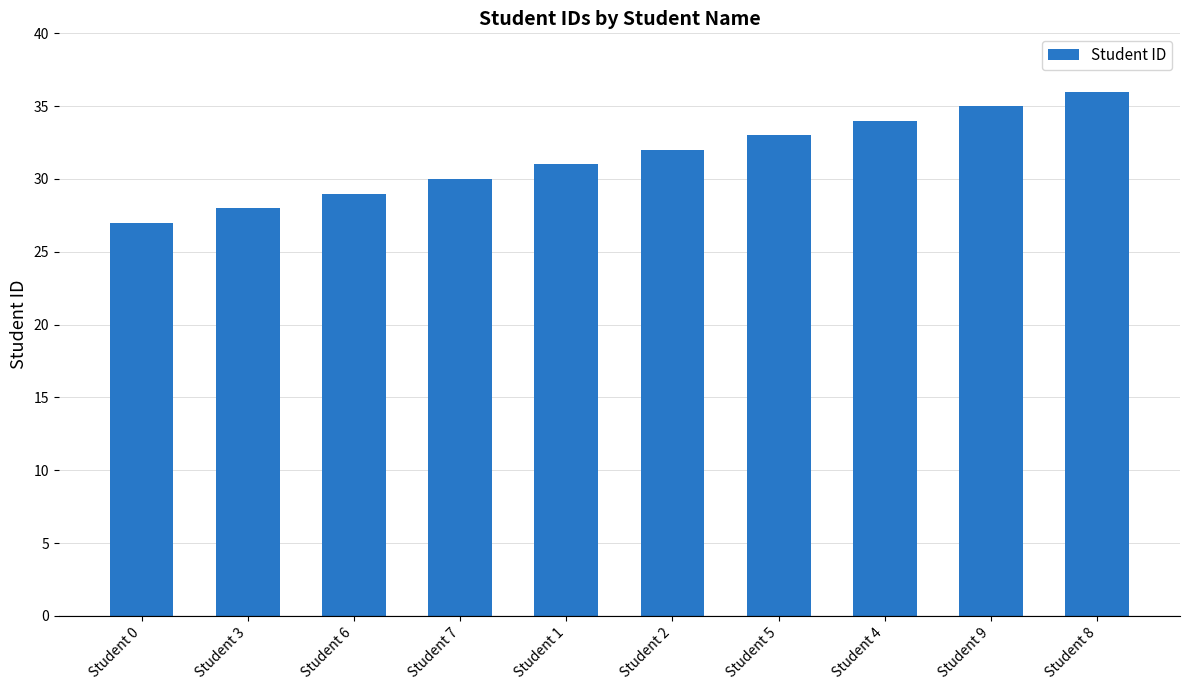

Rank the categories by value from lowest to highest.

Student 0, Student 3, Student 6, Student 7, Student 1, Student 2, Student 5, Student 4, Student 9, Student 8